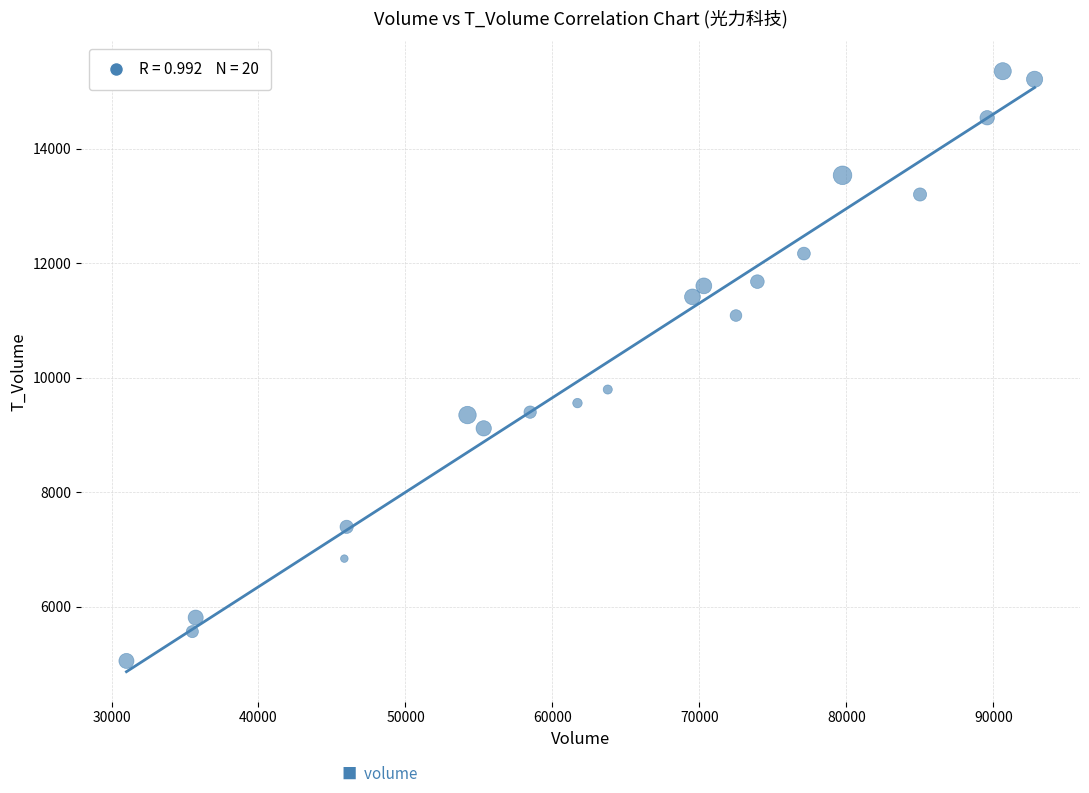

What is the range of Y values (max minus min)?

10299